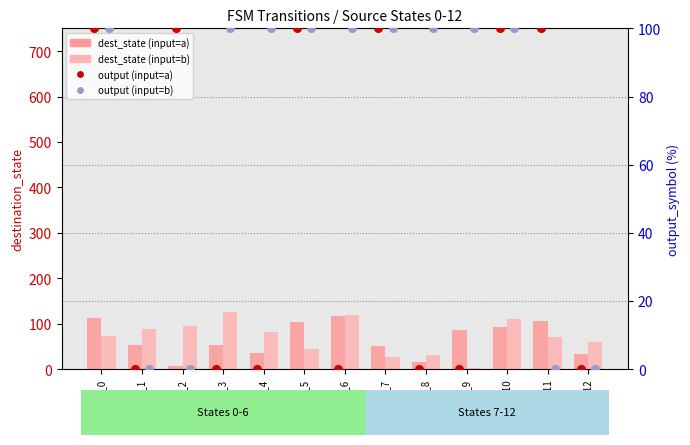

At how many categories does at least one series exceed 27?

13